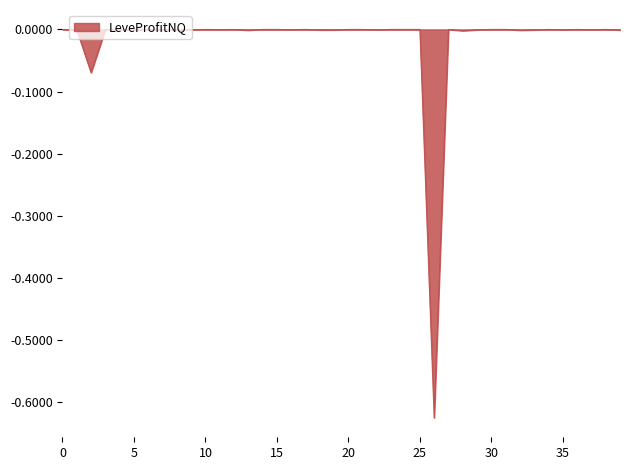

True or false: the data shows -0.0 at 10.

True